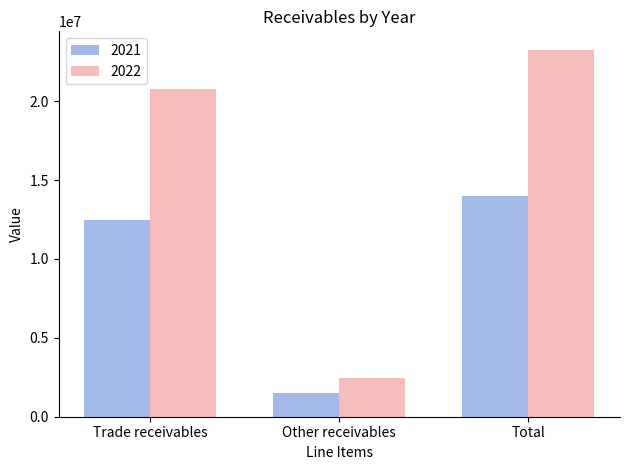

At which label is 2022 closest to 12863812?

Trade receivables